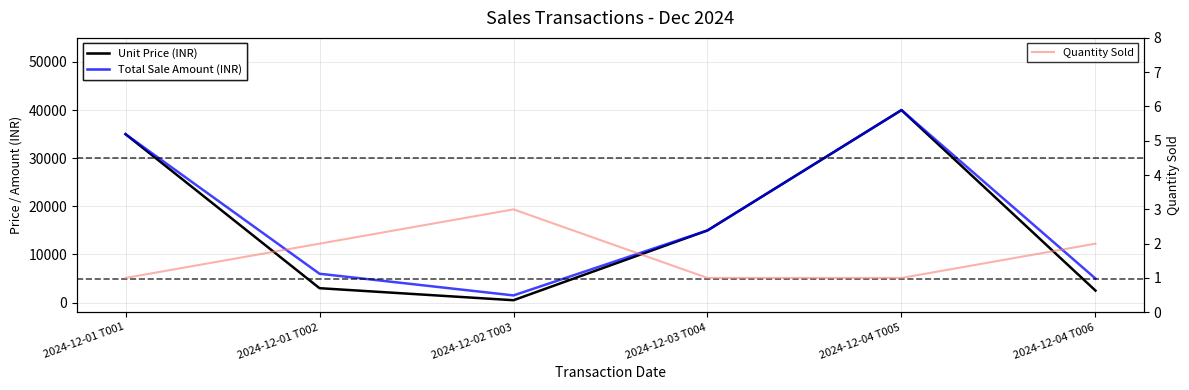

How many lines are shown in the chart?

3